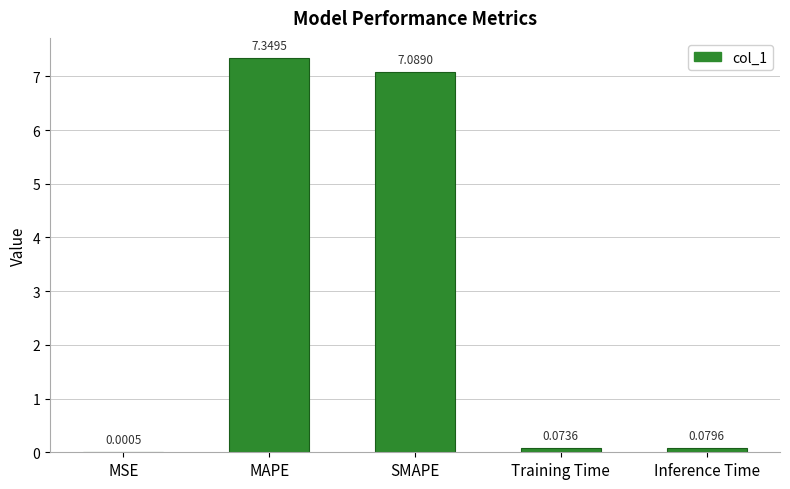

What is the sum of all values?

14.6